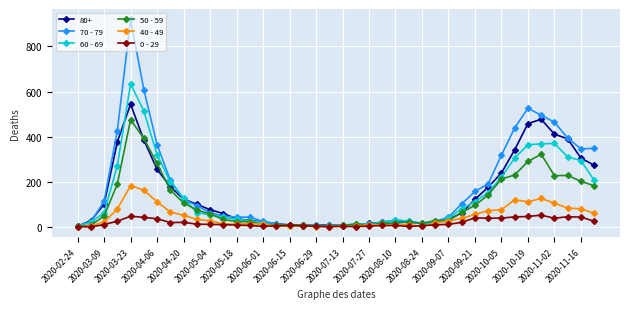

Rank the series by their maximum value, from lowest to highest.

0 - 29, 40 - 49, 50 - 59, 80+, 60 - 69, 70 - 79